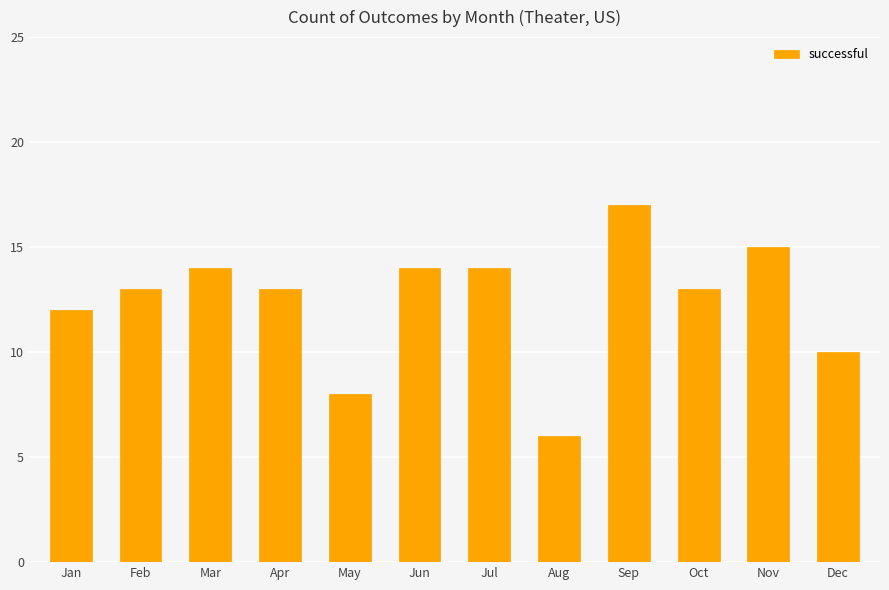

Reading left to right, extract all data points from this chart.

12	13	14	13	8	14	14	6	17	13	15	10